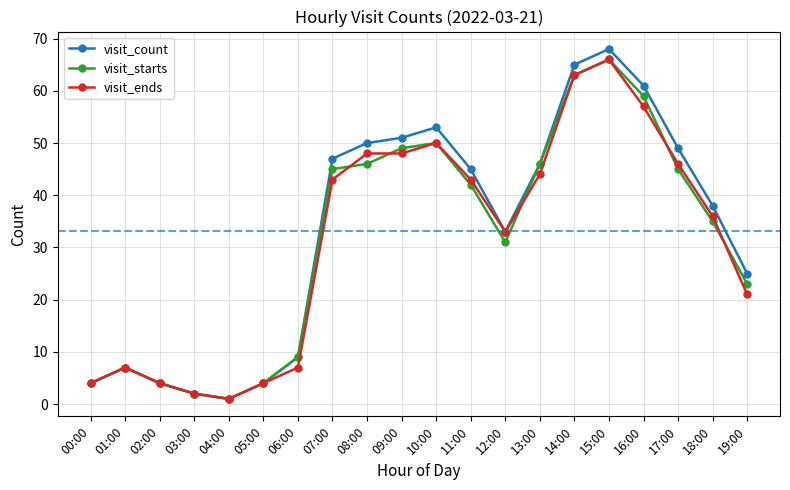

How many data points does each series have?

20